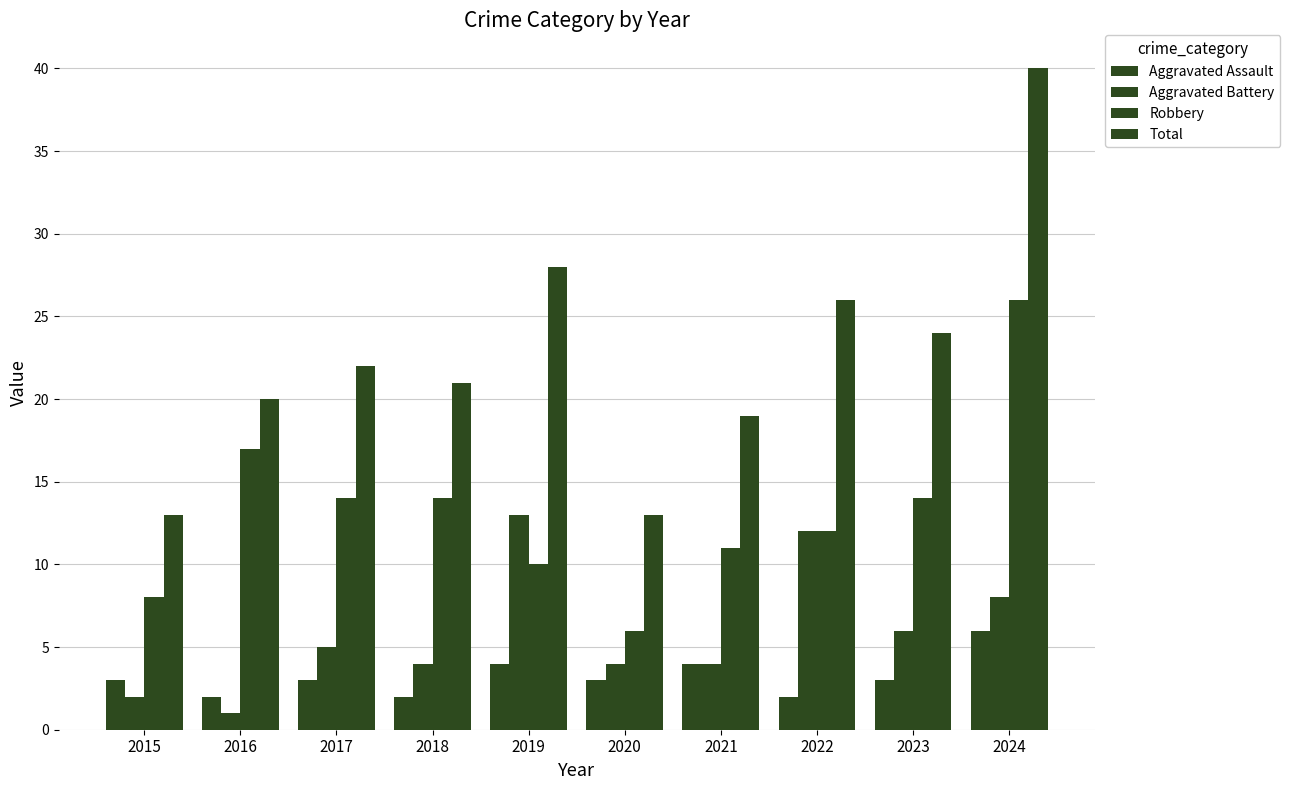

How many data points does each series have?

10